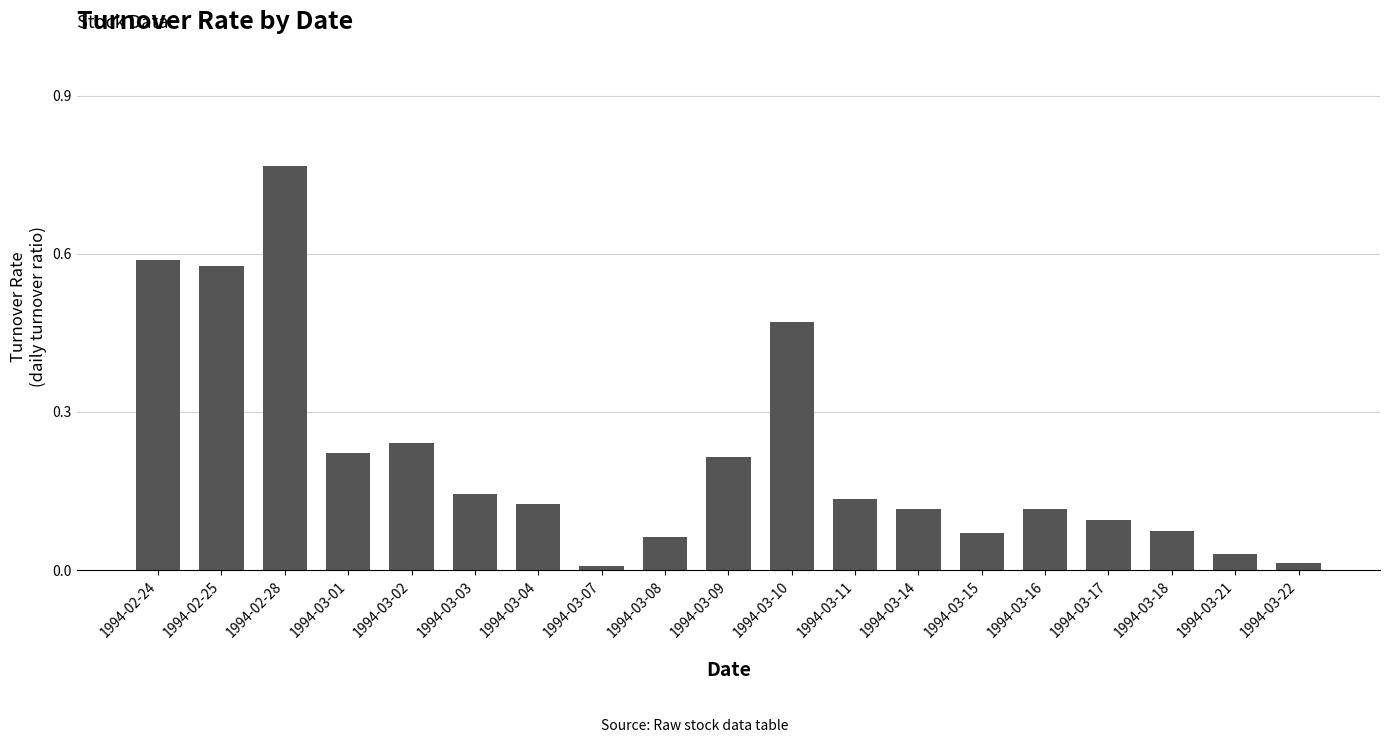

Between 1994-03-17 and 1994-03-16, which is larger?

1994-03-16